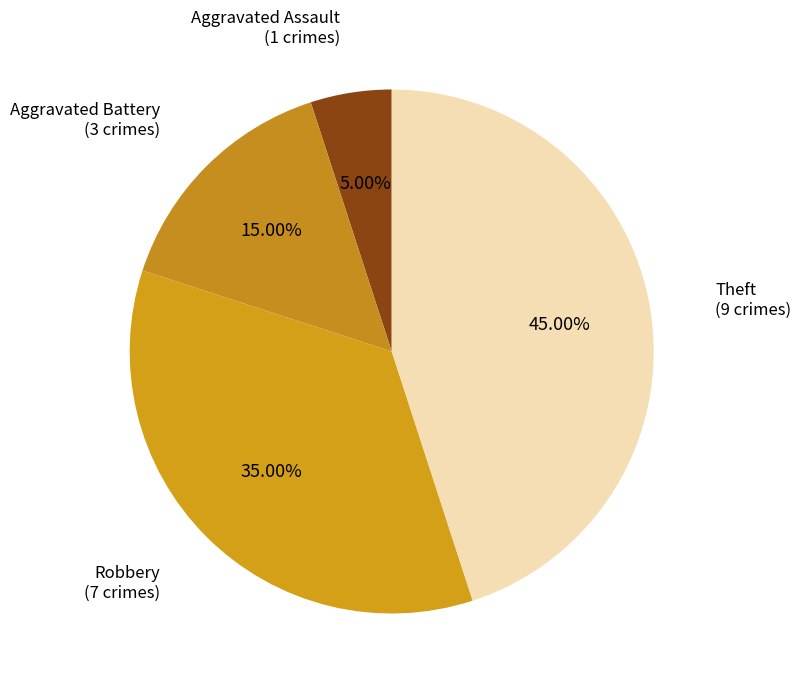

How many segments does this pie chart have?

4